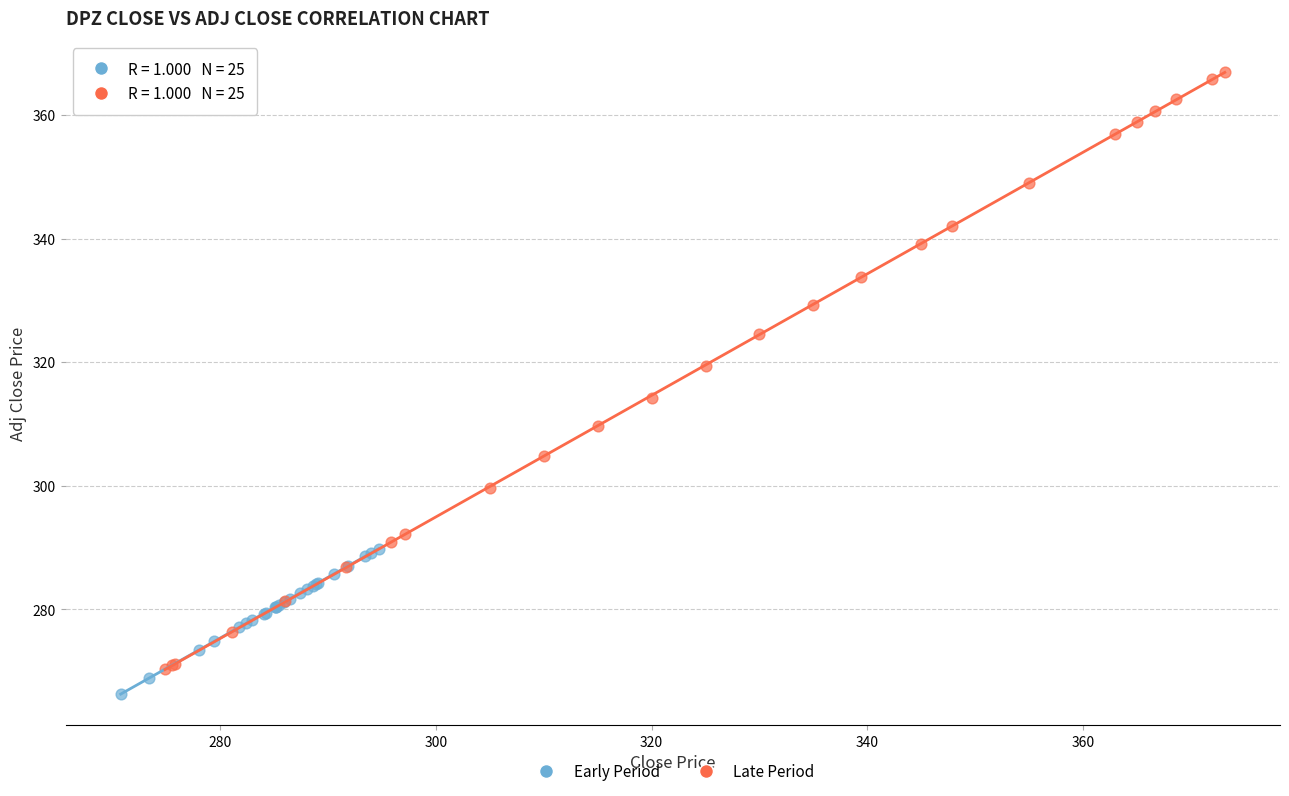

Which series has the largest Y range (max minus min)?

Late Period